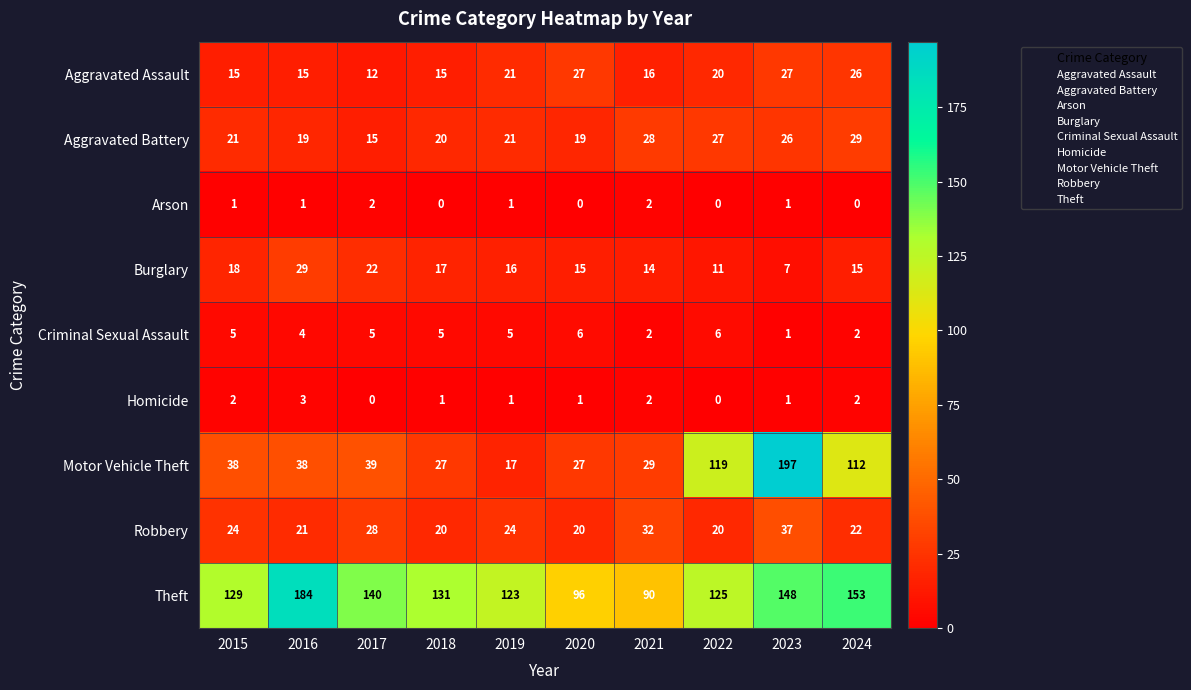

True or false: Homicide has a value of 0 at 2019.

False